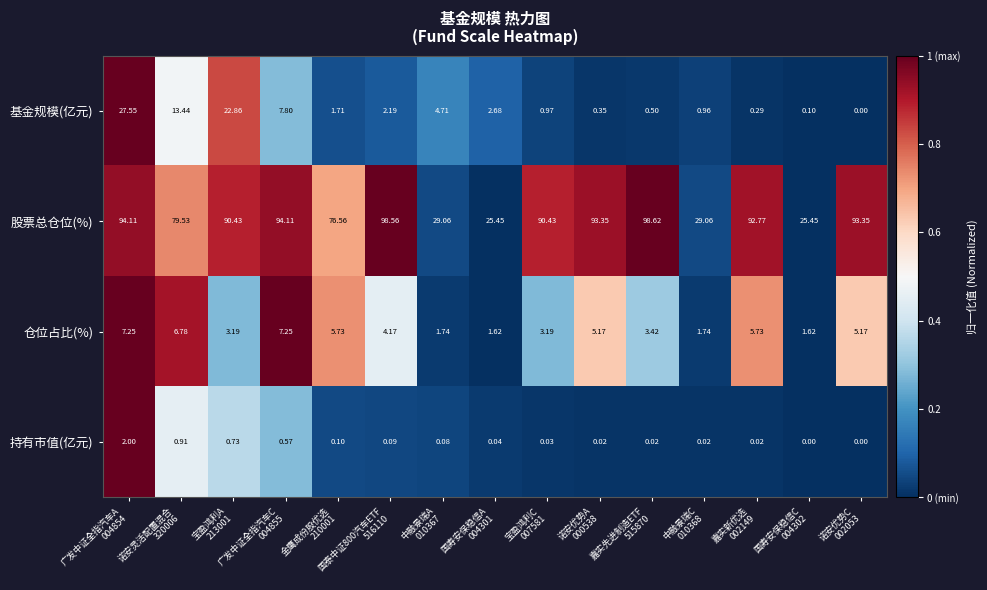

Rank the series by their maximum value, from highest to lowest.

股票总仓位(%), 基金规模(亿元), 仓位占比(%), 持有市值(亿元)